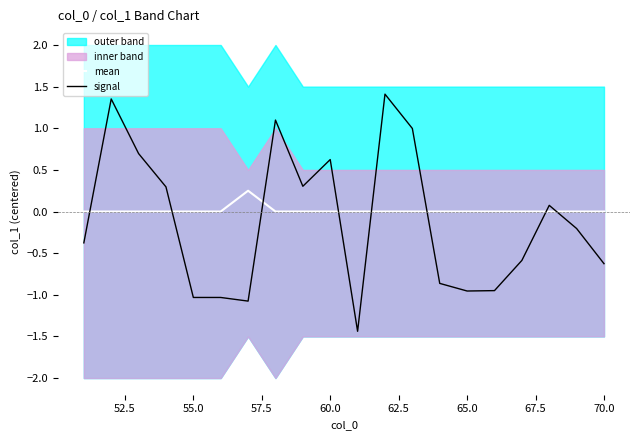

True or false: mean has a value of 0.0 at 55.0.

True